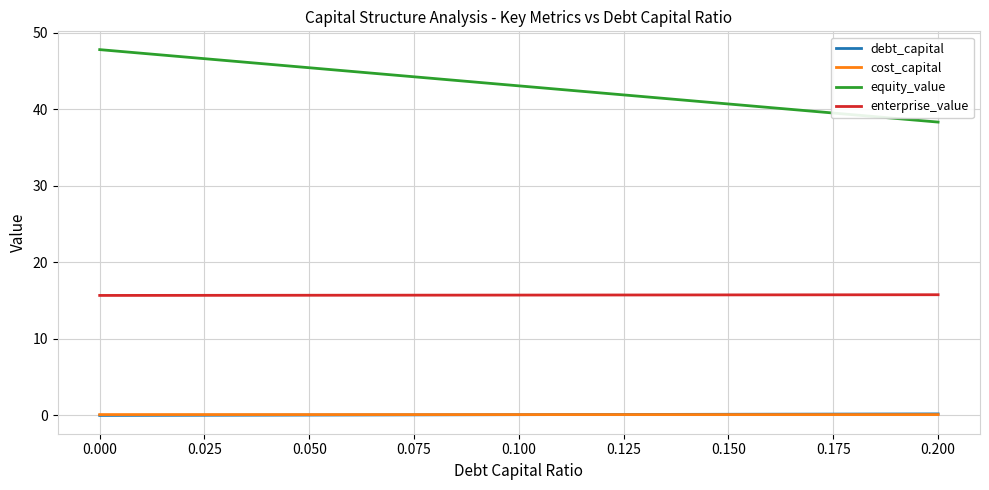

Which series has the largest total across all categories?

equity_value